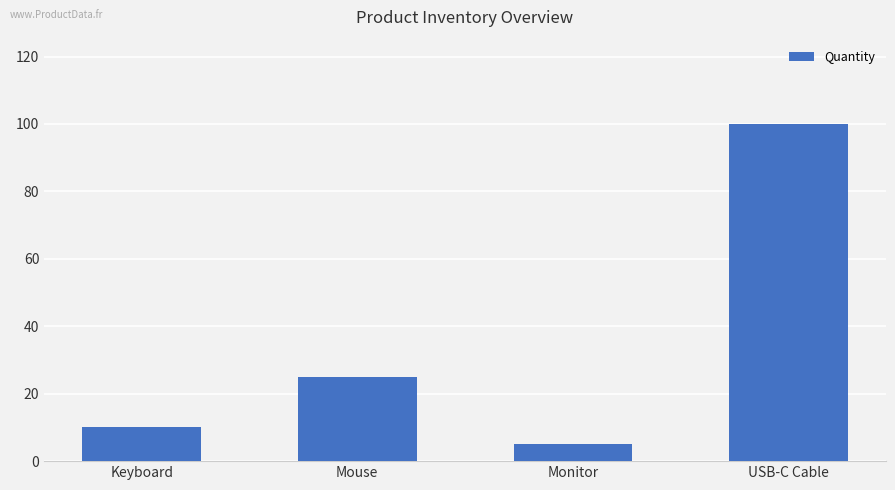

Reading left to right, what are all the values shown in this chart?

10	25	5	100